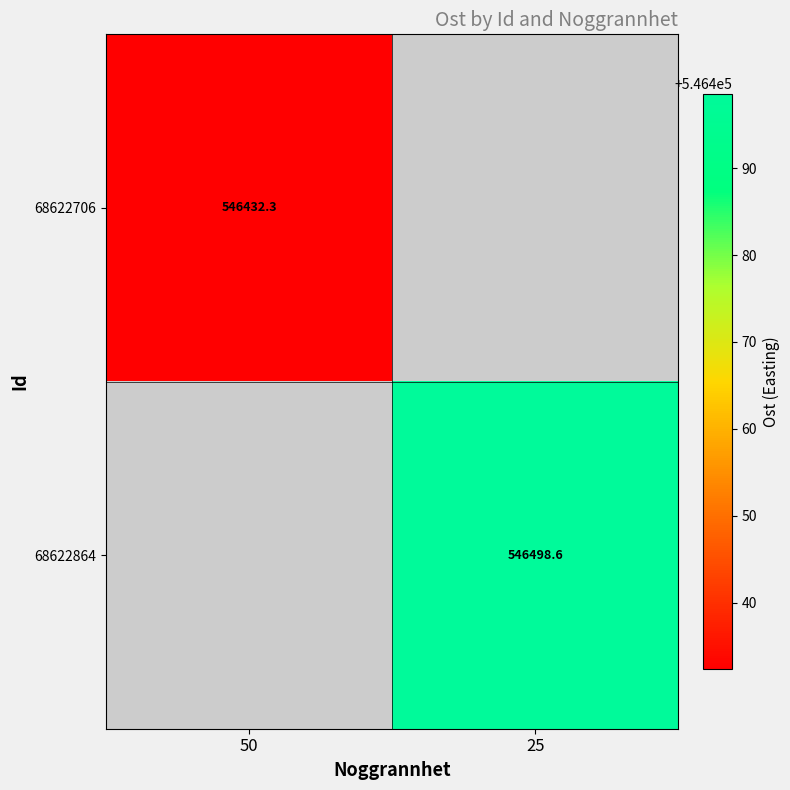

Which category has the highest value across all series?

25